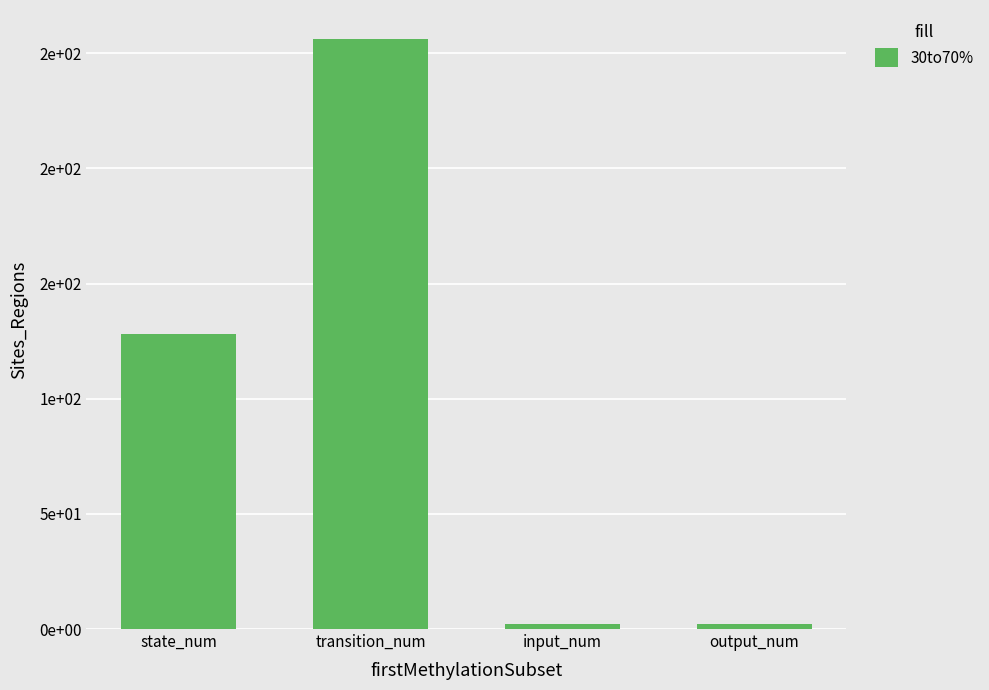

Approximately how many times larger is the value at state_num compared to transition_num?

0.5